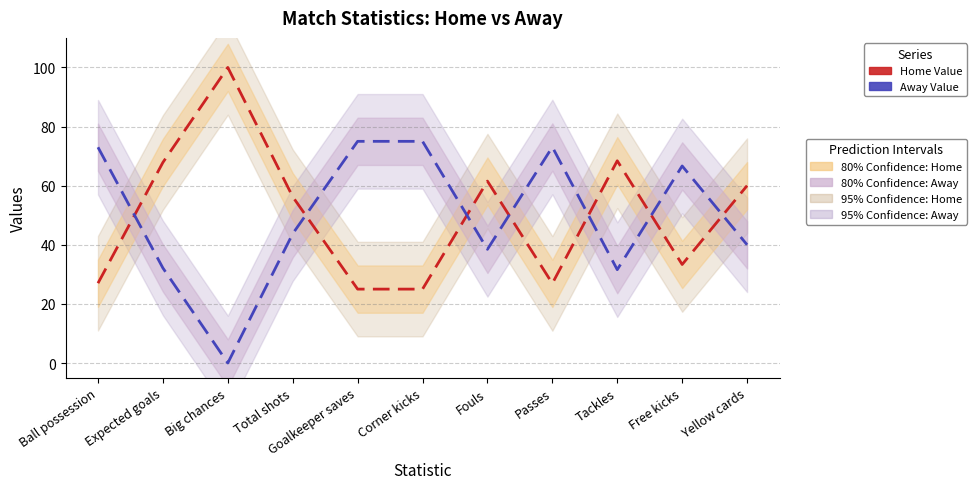

What is the difference between the highest and lowest values at Expected goals?

35.7